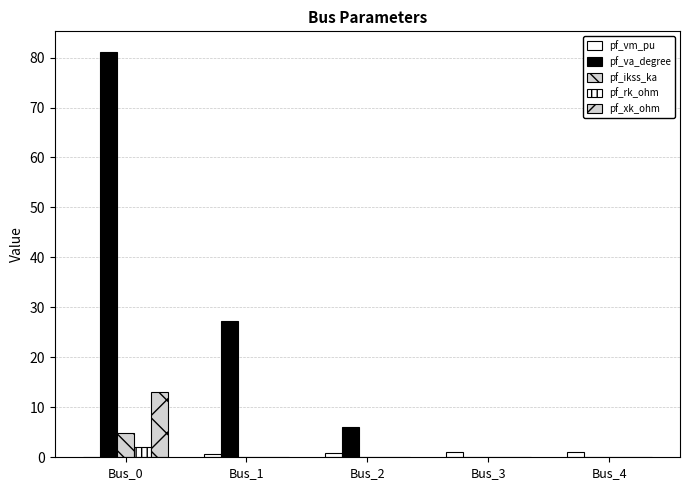

Does the chart contain stacked bars?

No